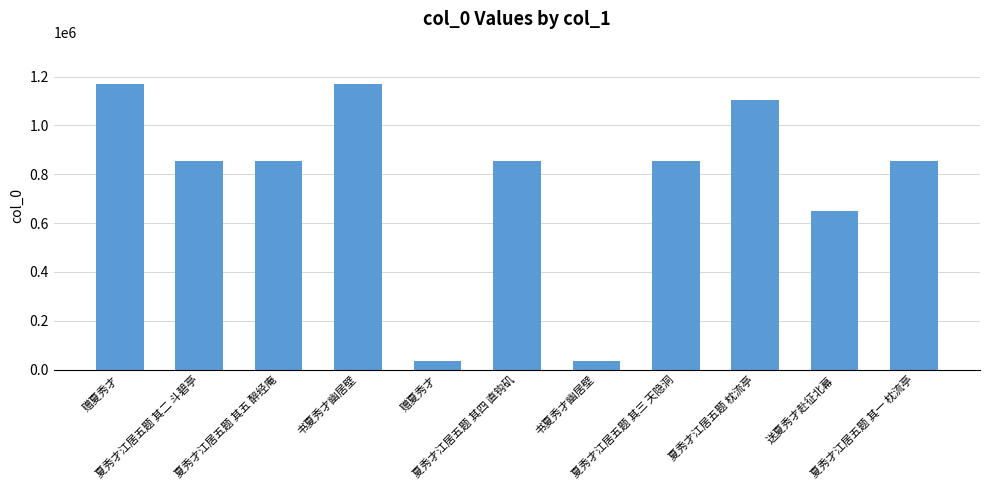

What is the smallest value displayed?

34763